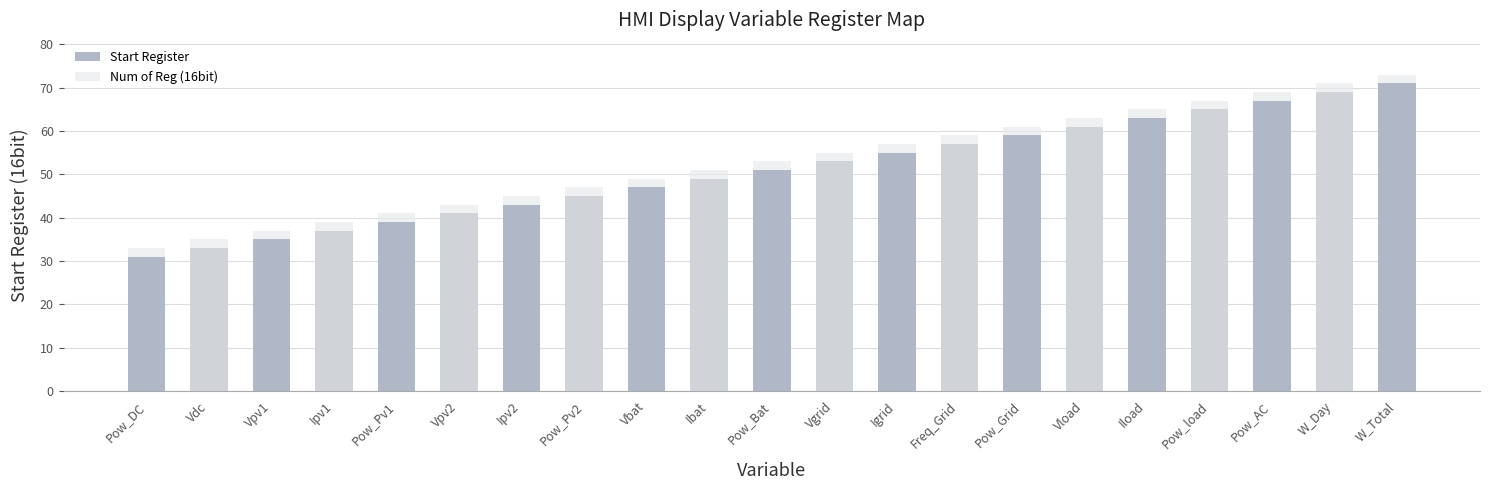

What is the difference between the second highest and second lowest values in the Start Register series?

36